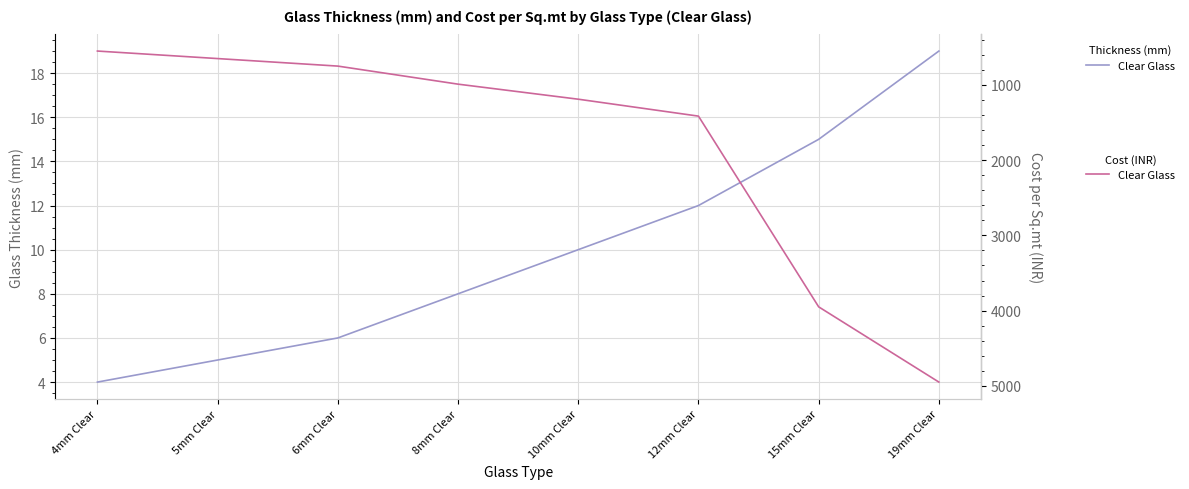

How many series are shown in this chart?

2